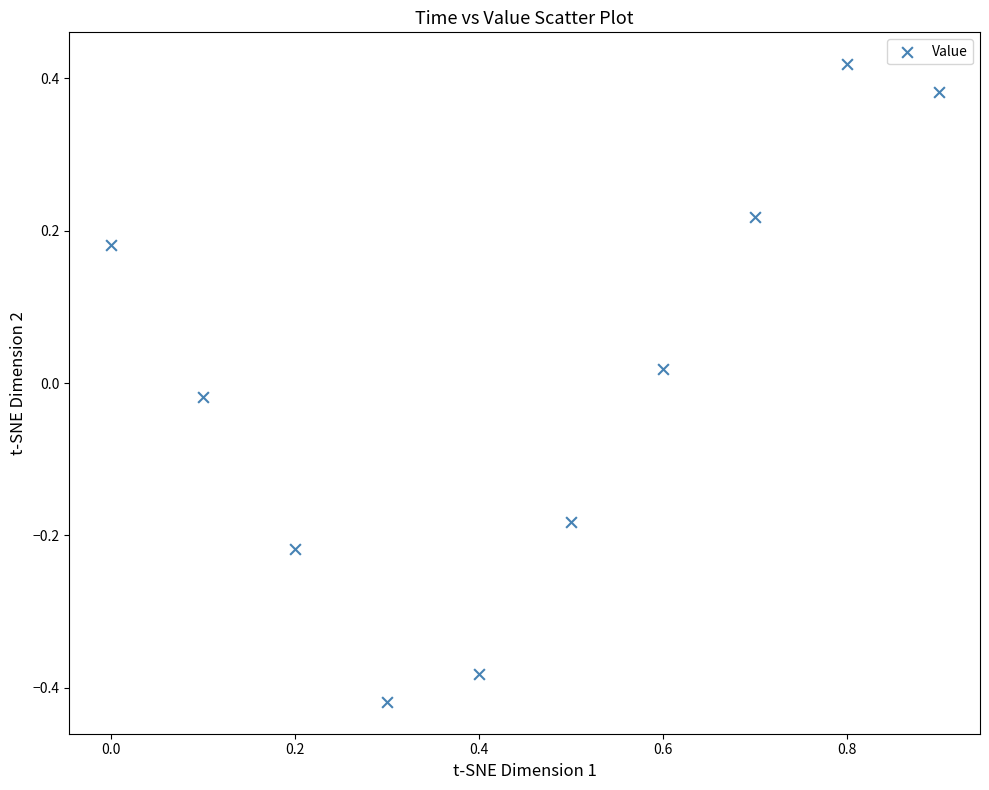

What is the range of X values (max minus min)?

0.9